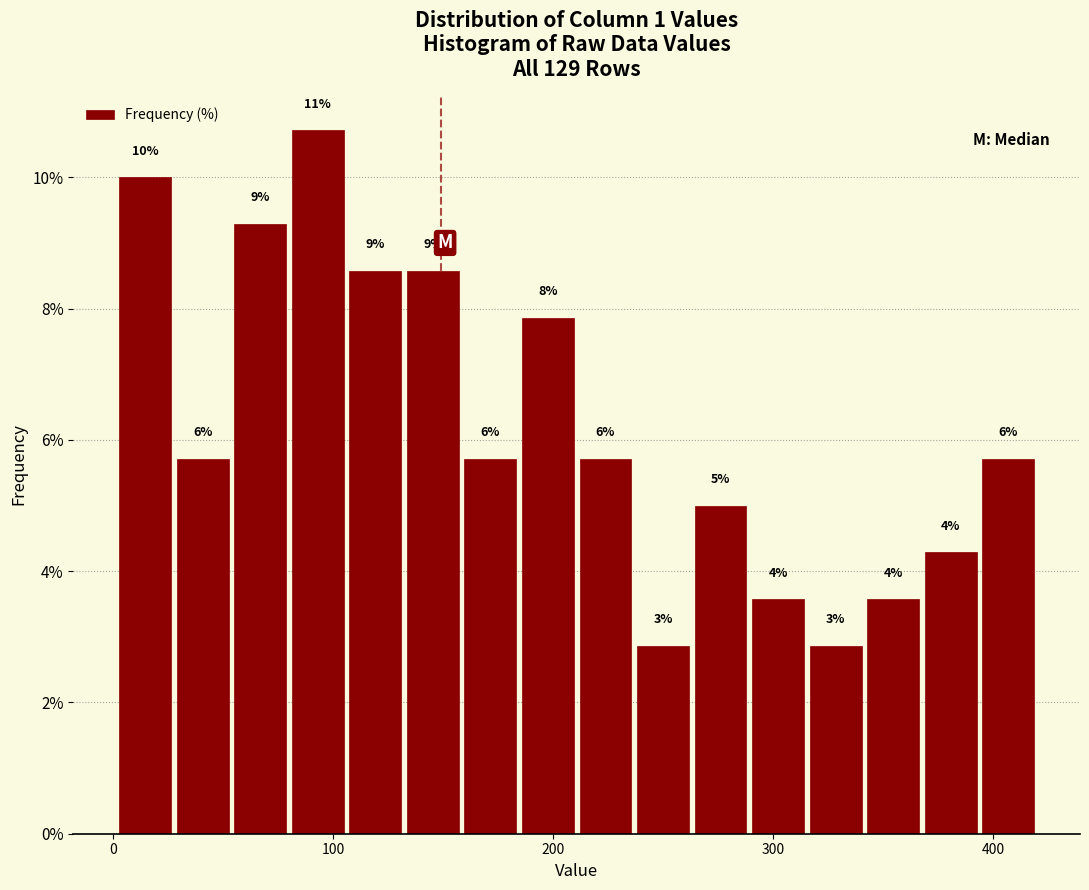

Read against the x-axis, roughly where is the centre of the tallest bar?

90